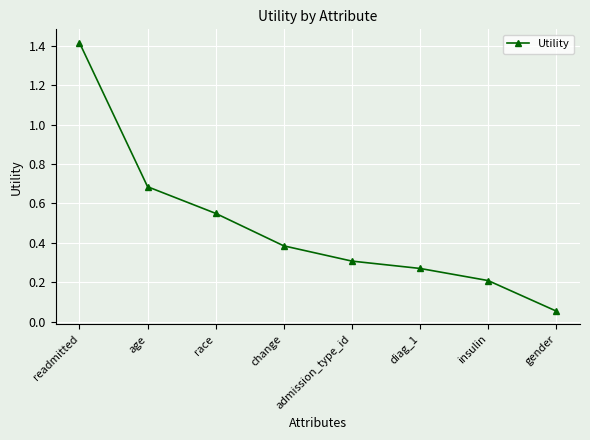

What is the difference between the maximum and minimum values?

1.4